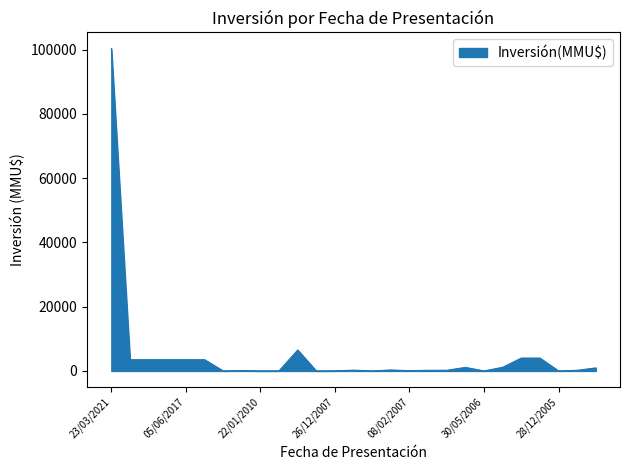

What is the difference between the maximum and minimum values?

100320